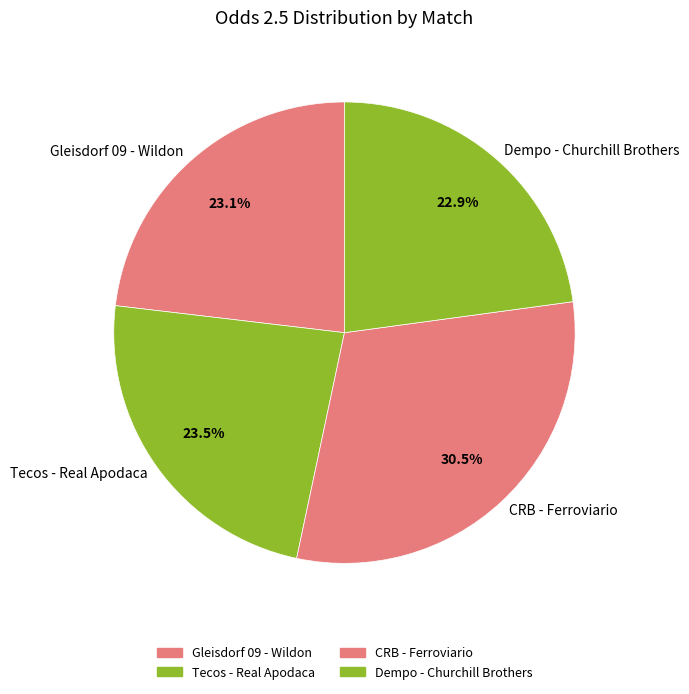

To the nearest percent, what portion does Dempo - Churchill Brothers represent?

23%